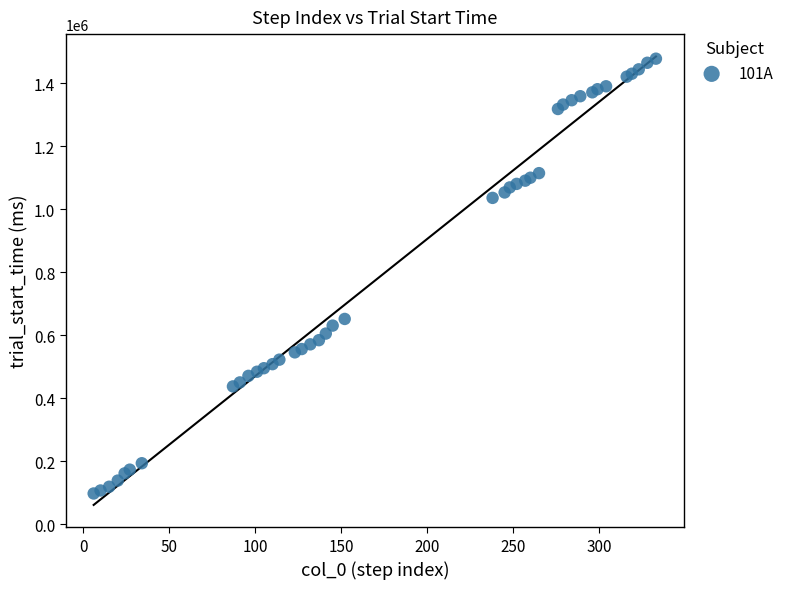

What Y value in the scatter plot is closest to 788441?

652362